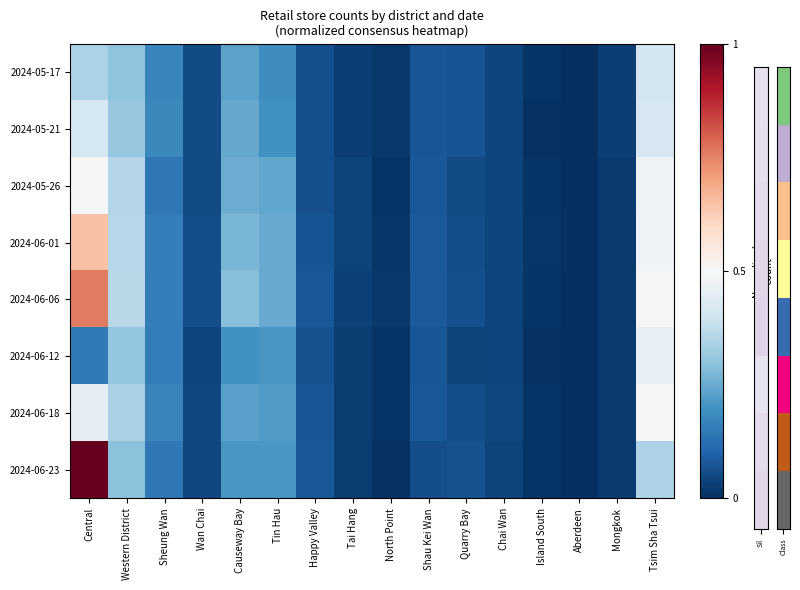

At which category is the sum across all series the highest?

Central